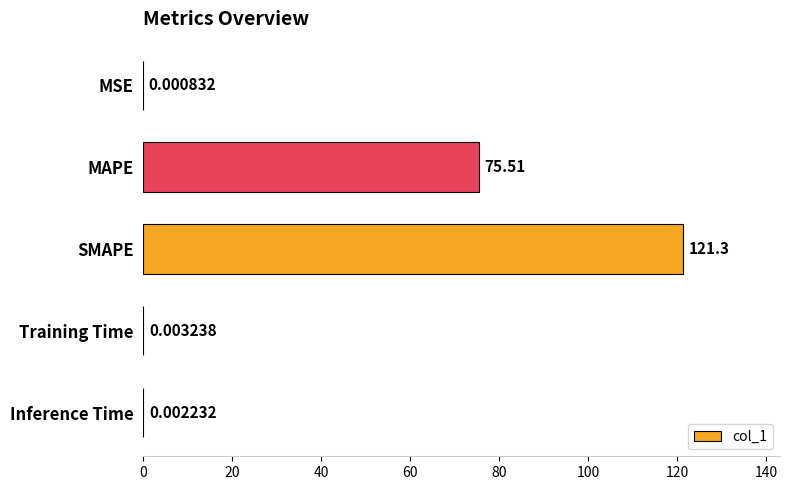

Which has a higher value, Training Time or SMAPE?

SMAPE